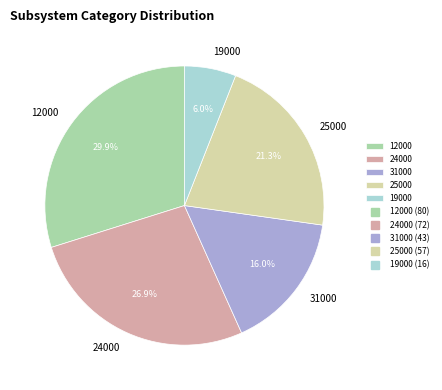

What percentage is NOT represented by 12000?

70.1%